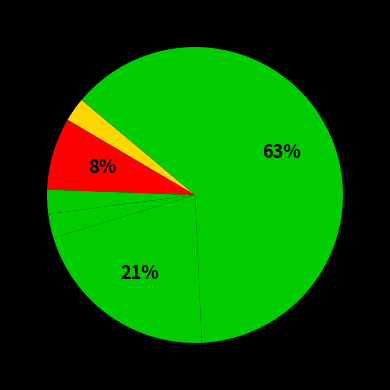

How many slices are in this pie chart?

6